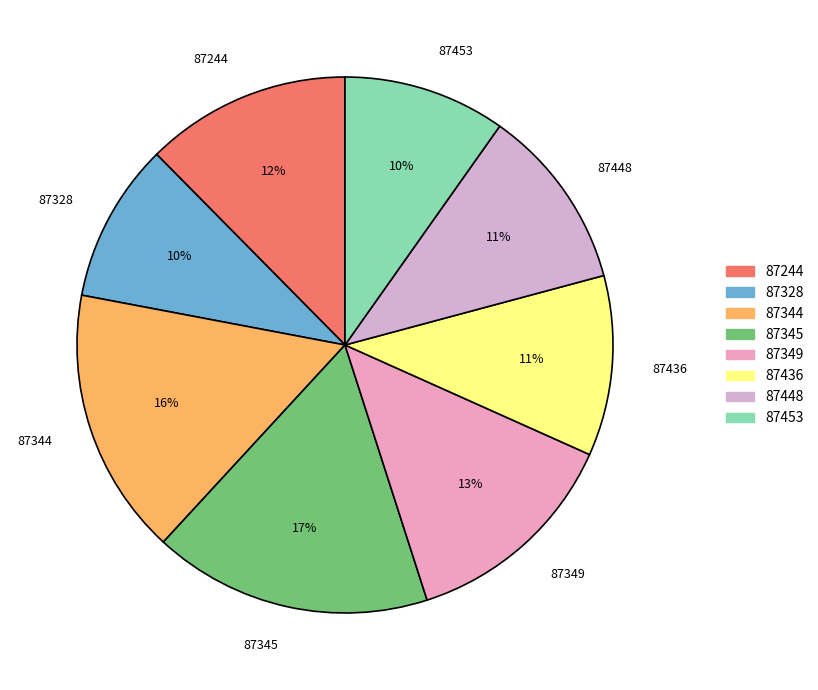

Does 87244 account for over 50% of the chart?

No